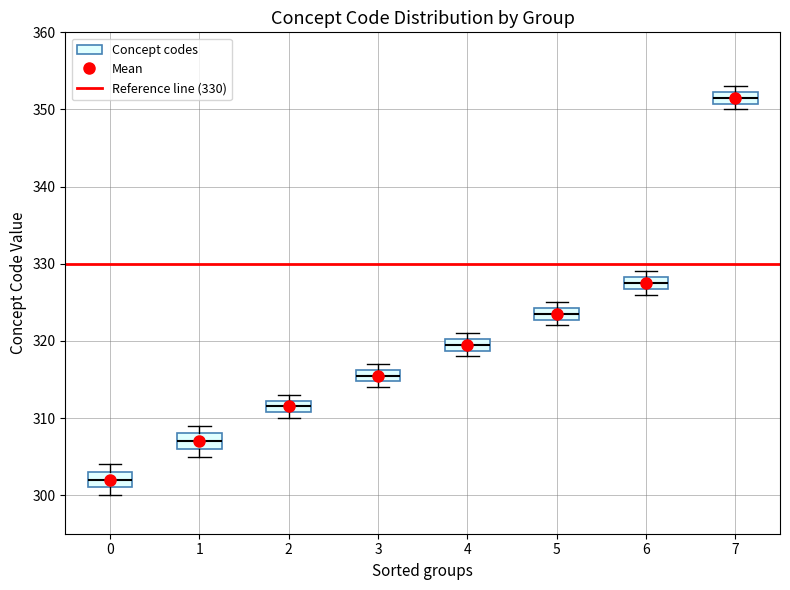

Reading left to right, read every box against the y-axis: the position of its median line, the range the box covers, and the ends of its whiskers. The values are not printed on the chart, so give them approximately, as read against the axis.

0: median 302, box 301 to 303, whiskers 300 to 304
1: median 307, box 306 to 308, whiskers 305 to 309
2: median 312 (inside the box), box 311 to 312, whiskers 310 to 313
3: median 316 (inside the box), box 315 to 316, whiskers 314 to 317
4: median 320 (inside the box), box 319 to 320, whiskers 318 to 321
5: median 324 (inside the box), box 323 to 324, whiskers 322 to 325
6: median 328 (inside the box), box 327 to 328, whiskers 326 to 329
7: median 352 (inside the box), box 351 to 352, whiskers 350 to 353